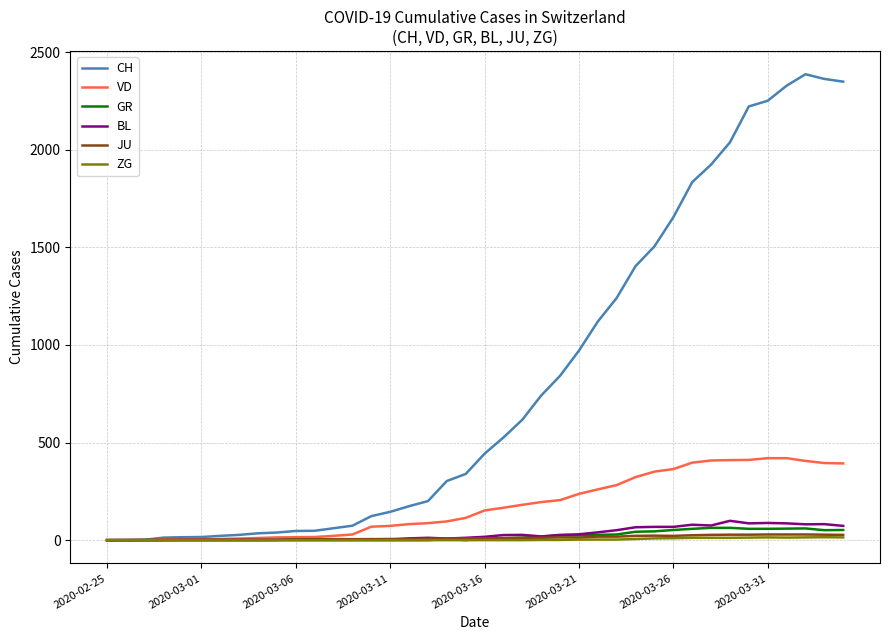

How many lines are shown in the chart?

6